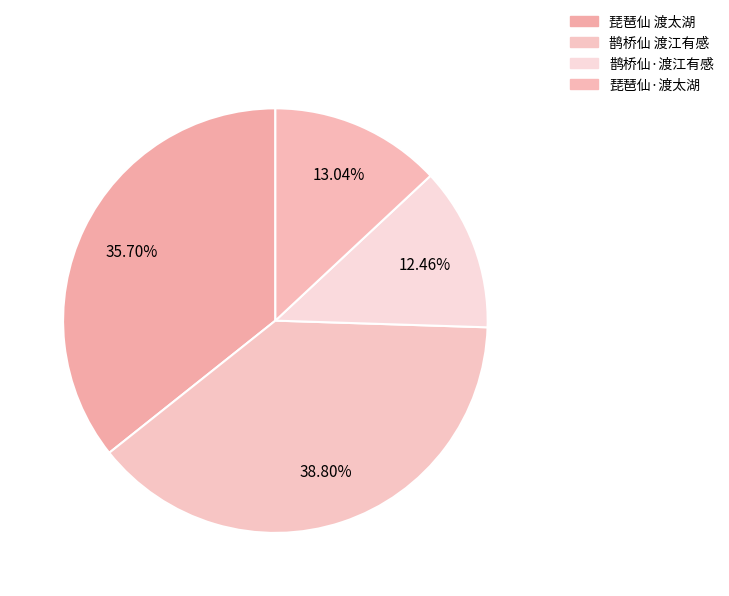

Count the number of slices in the pie.

4